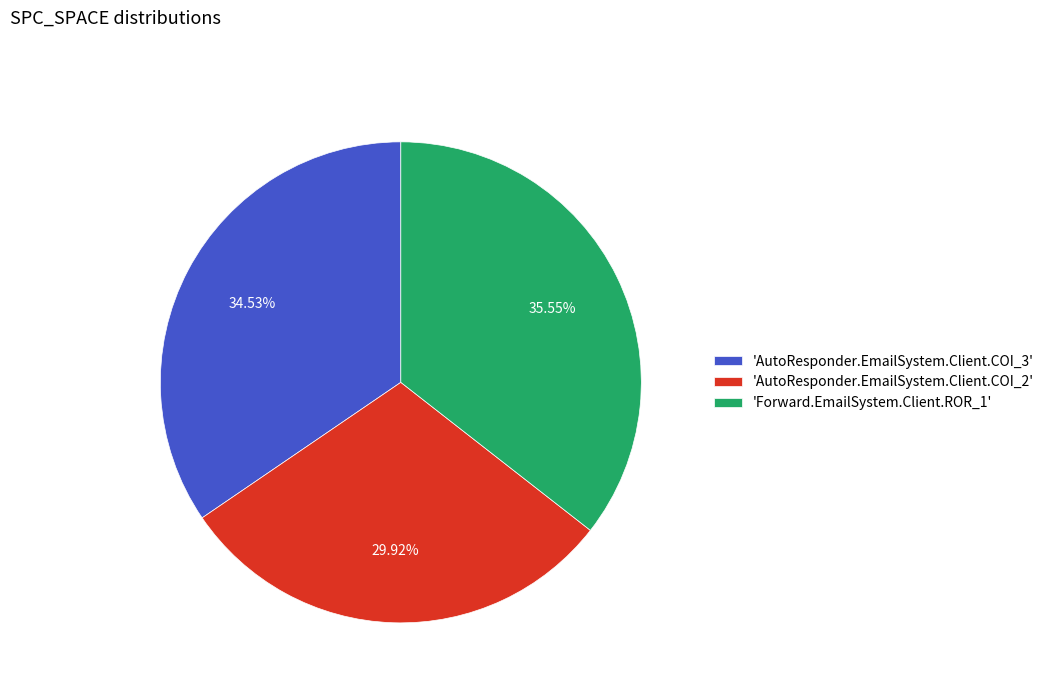

Rank the categories by value from highest to lowest.

'Forward.EmailSystem.Client.ROR_1', 'AutoResponder.EmailSystem.Client.COI_3', 'AutoResponder.EmailSystem.Client.COI_2'